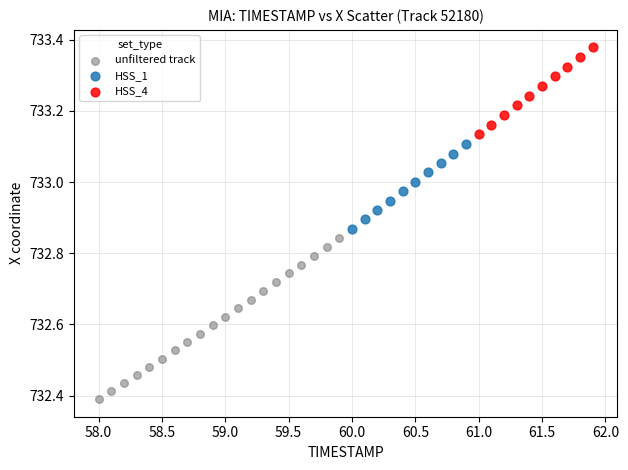

Which series reaches the maximum Y coordinate?

HSS_4